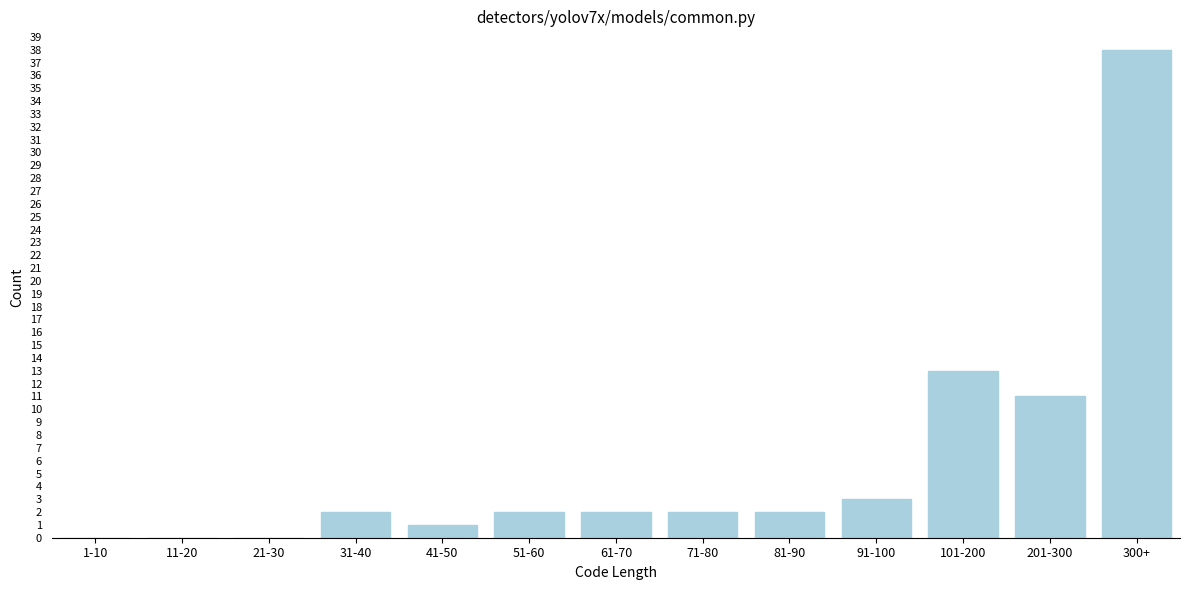

Reading left to right, what are all the values shown in this chart?

1-10=0	11-20=0	21-30=0	31-40=2	41-50=1	51-60=2	61-70=2	71-80=2	81-90=2	91-100=3	101-200=13	201-300=11	300+=38